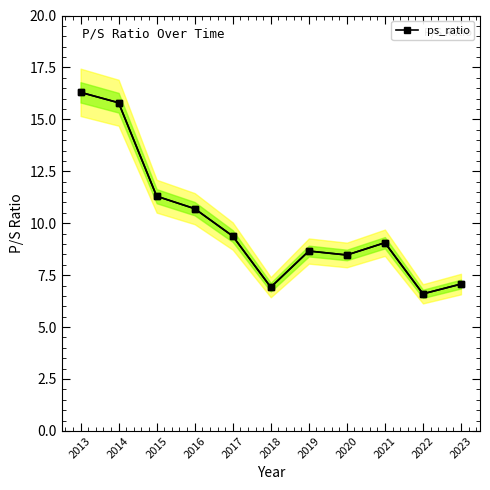

Does the chart display data point markers on the line(s)?

Yes